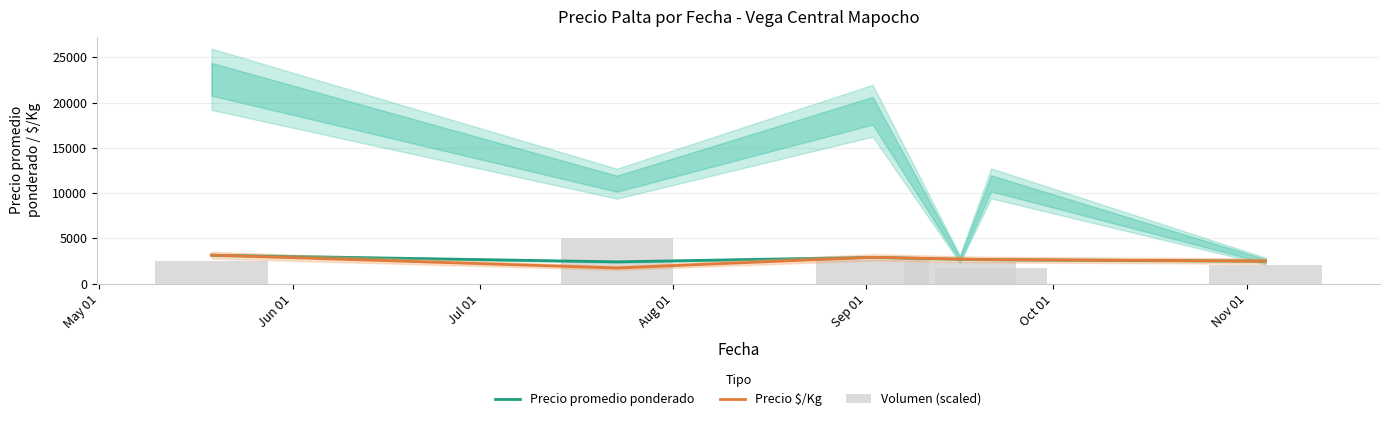

Which has a higher value, Jul 01 or Aug 01?

Jul 01